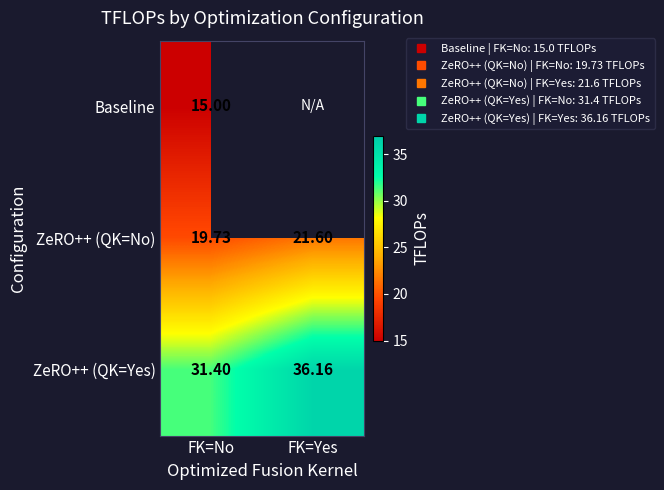

The value of ZeRO++ (QK=Yes) at FK=Yes is 55.2. True or false?

False